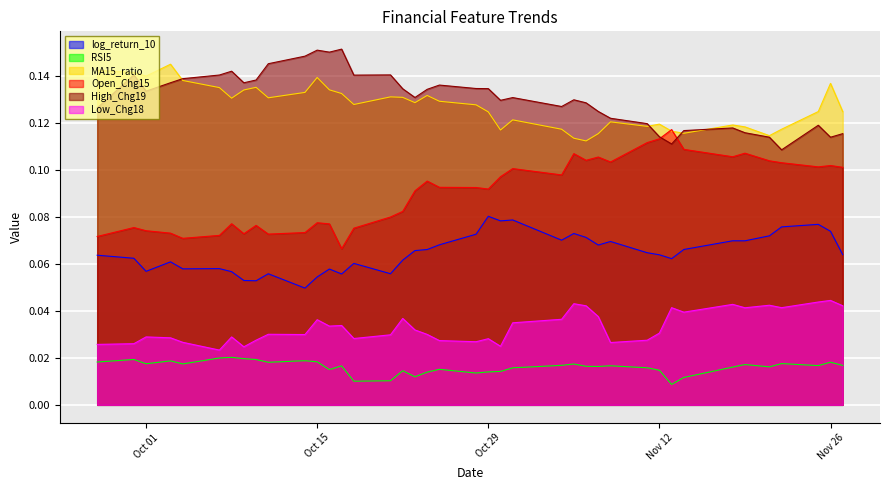

What is the approximate value of log_return_10 at 2024-10-28?

0.1